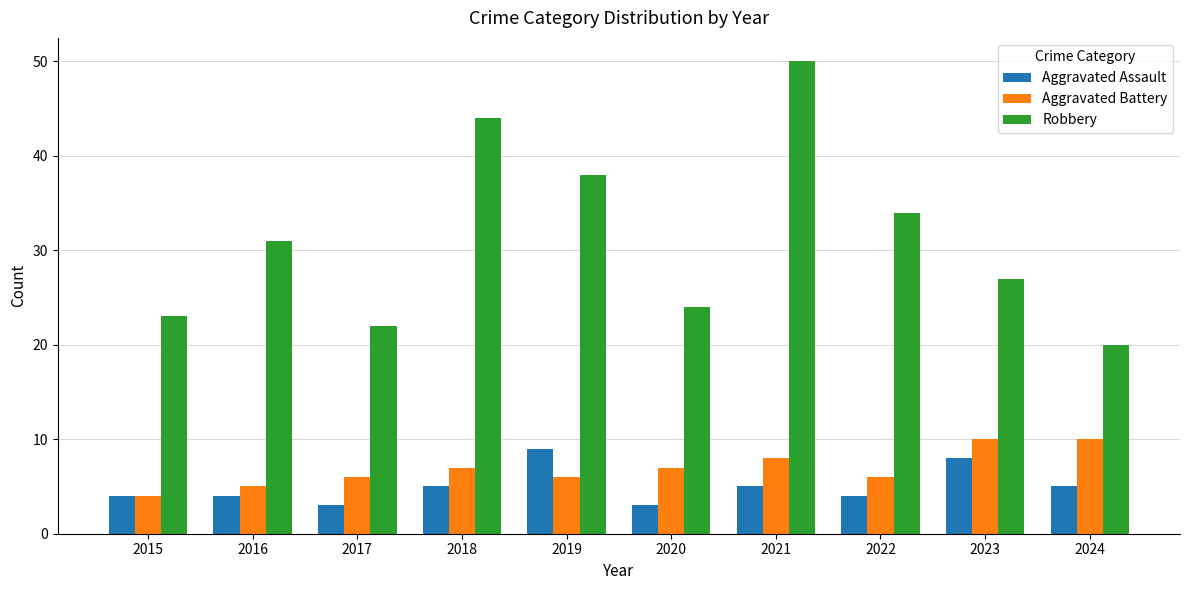

What is the total value across all series at 2024?

35